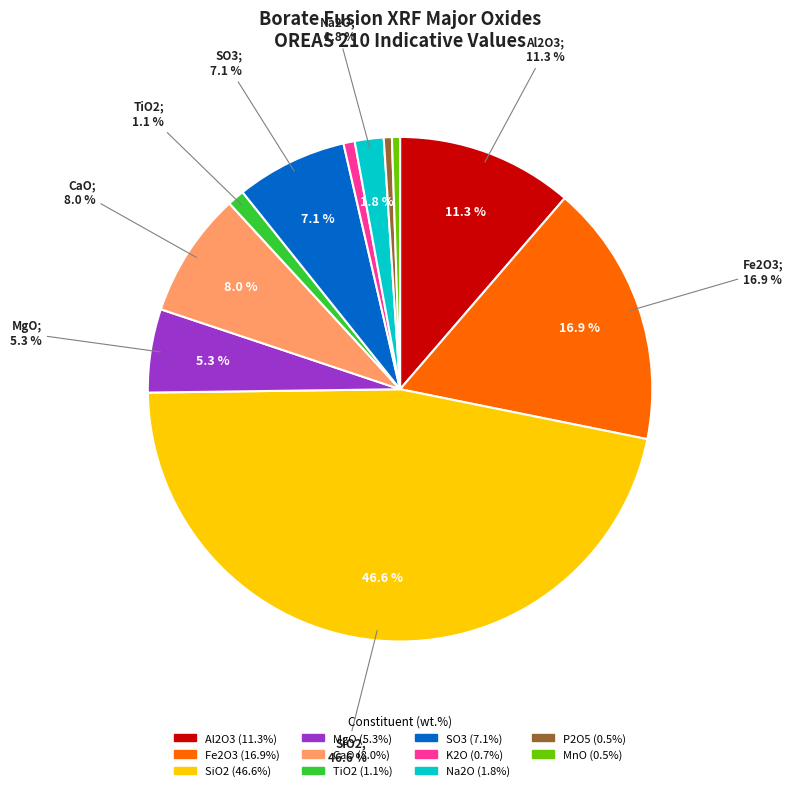

What is the change in value from SO3 to P2O5?

-6.6